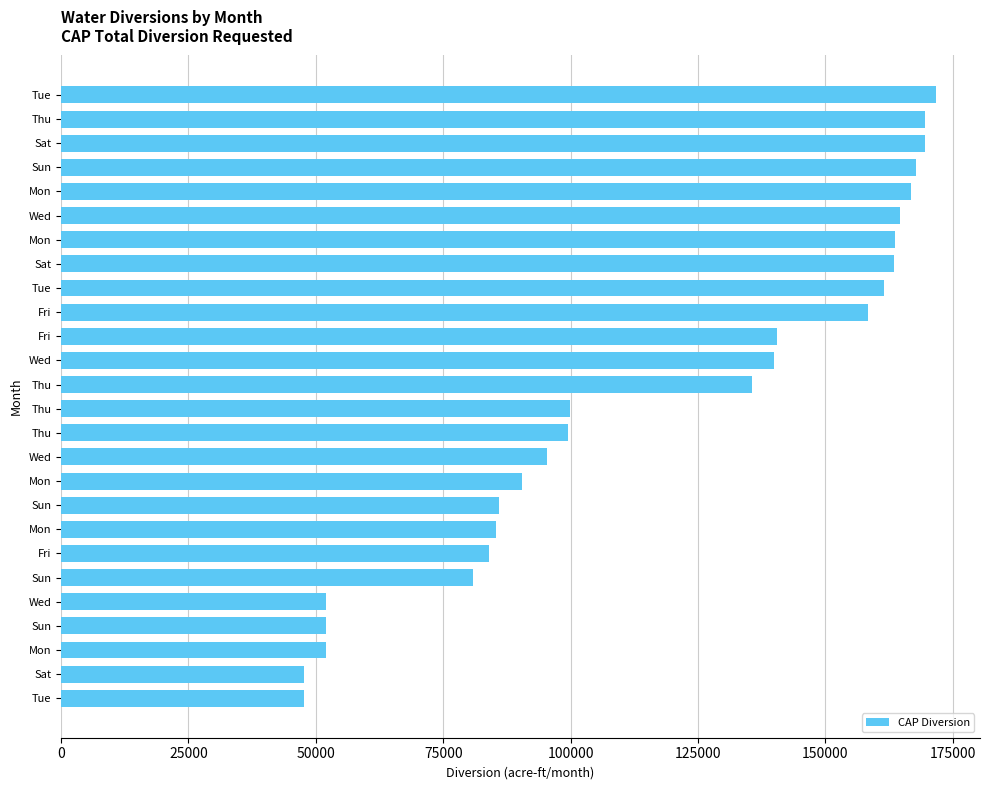

Count the number of data series in this chart.

1